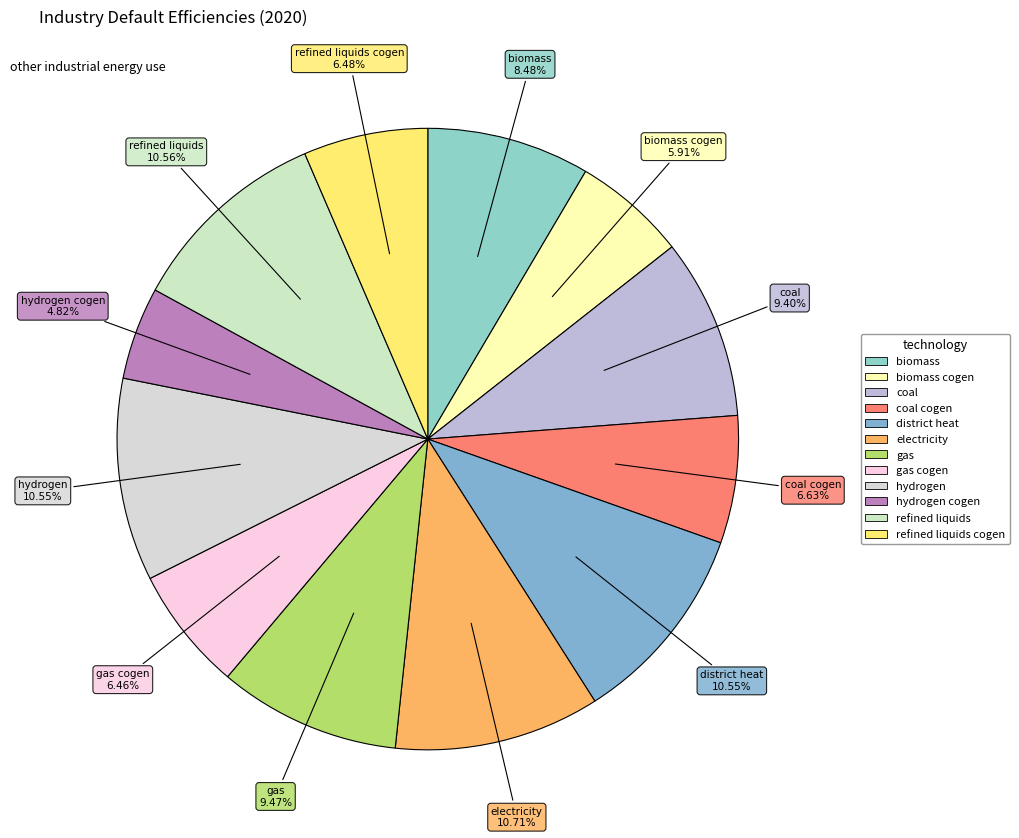

How many segments does this pie chart have?

12